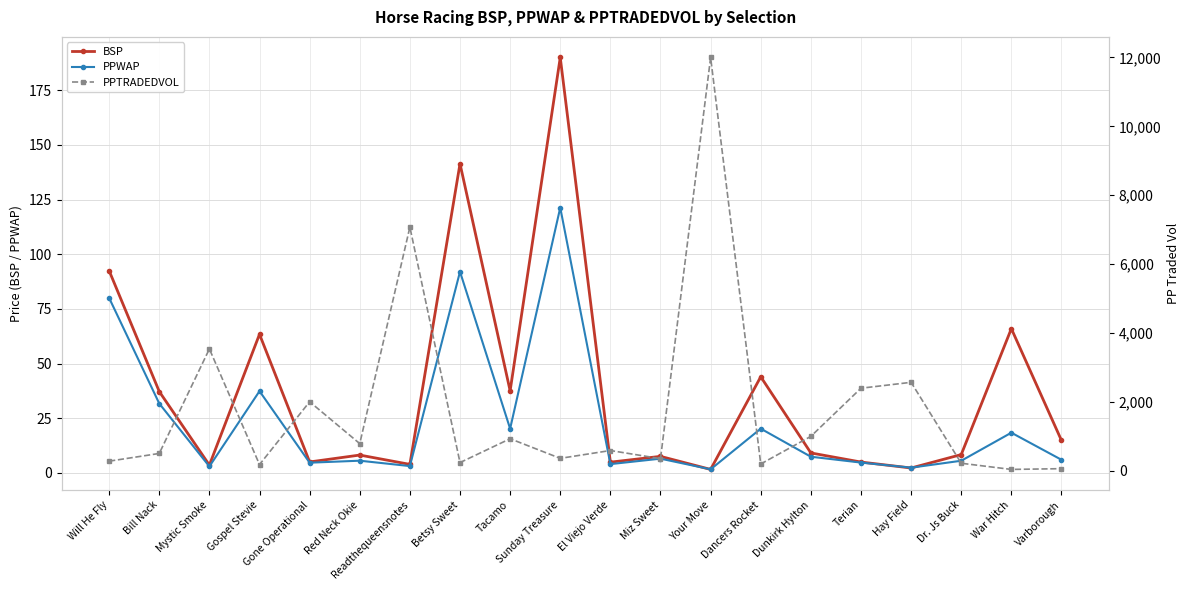

What is the label of the 16th point from the right?

Gone Operational